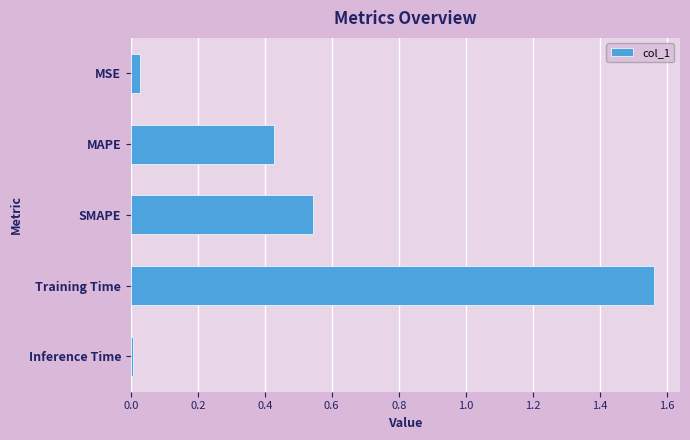

Between MAPE and Training Time, which is larger?

Training Time